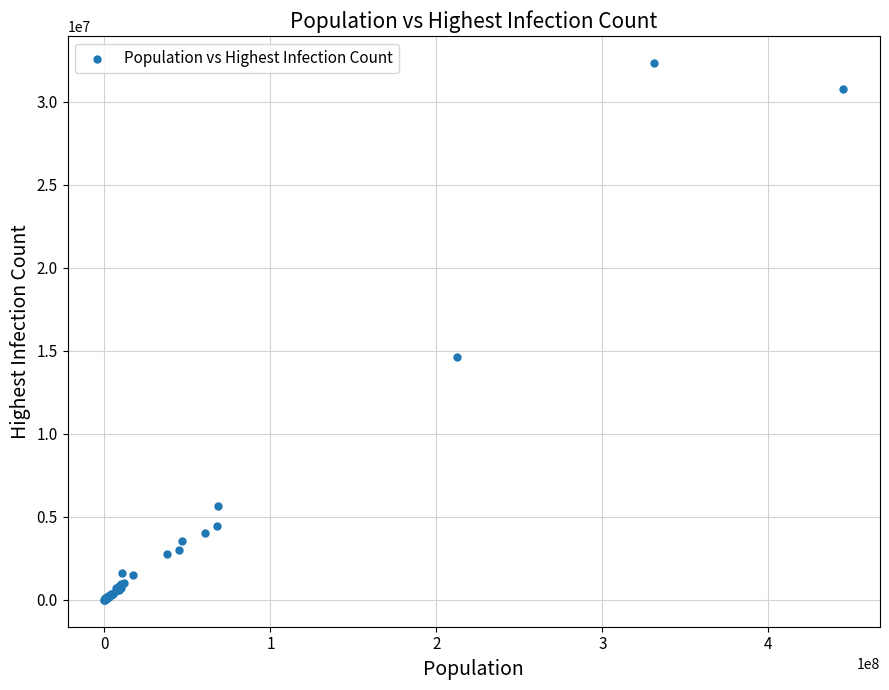

What Y value in the scatter plot is closest to 16174948?

14659011